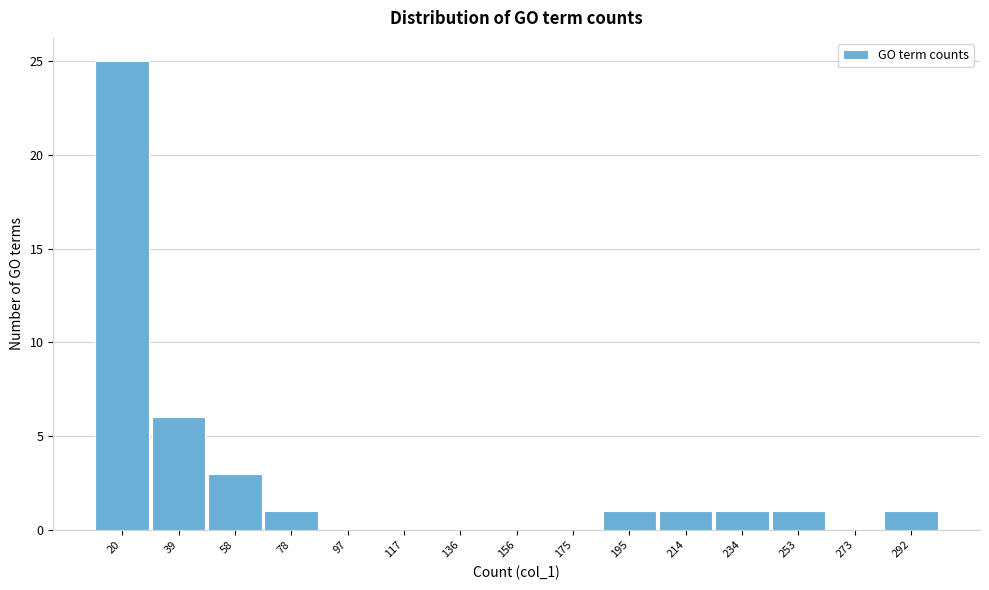

Reading right to left, what are all the values shown in this chart?

292=1	273=0	253=1	234=1	214=1	195=1	175=0	156=0	136=0	117=0	97=0	78=1	58=3	39=6	20=25